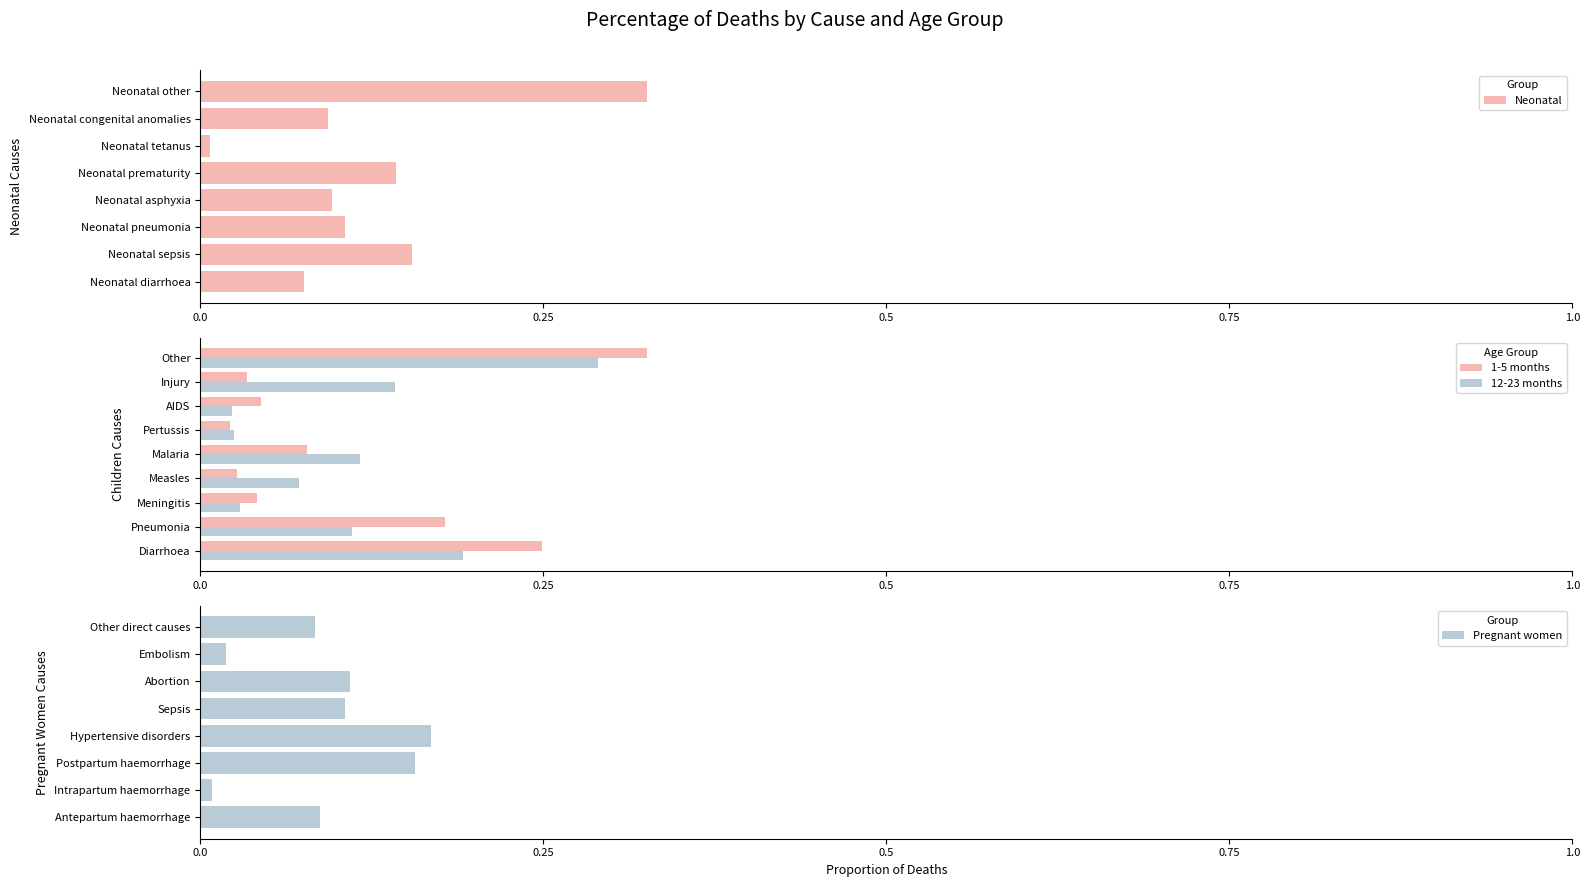

The value of Neonatal at Neonatal pneumonia is 0.1. True or false?

True